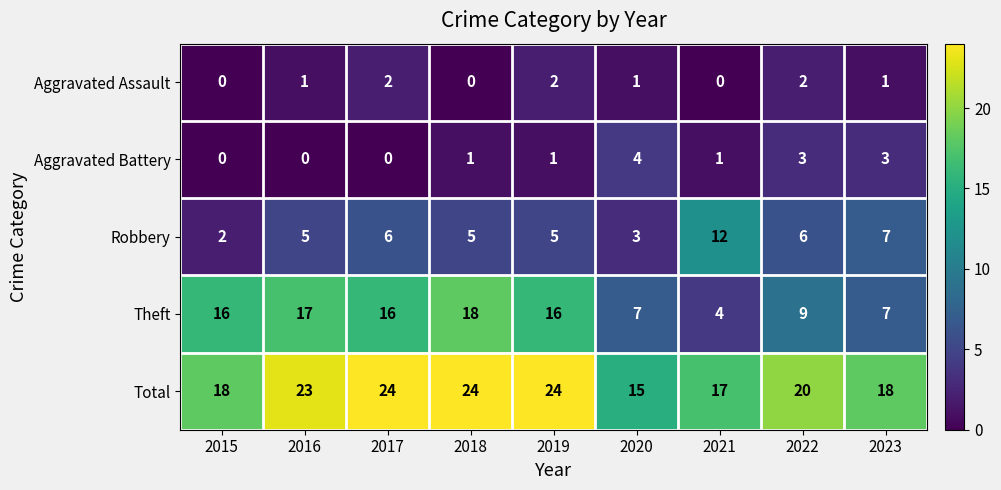

Where is Theft nearest to the value 11?

2022